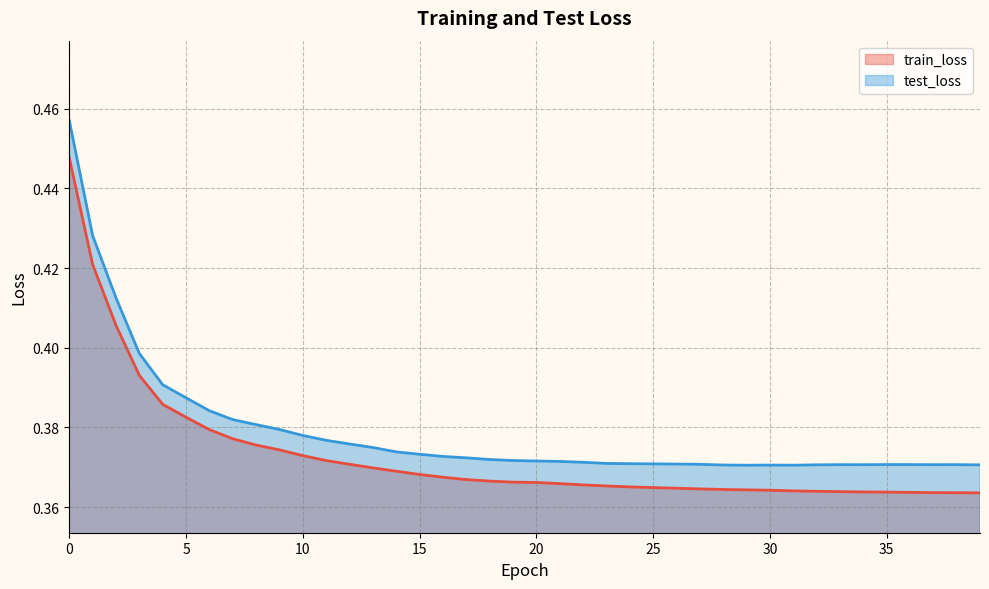

What is the sum of all train_loss values?

14.9